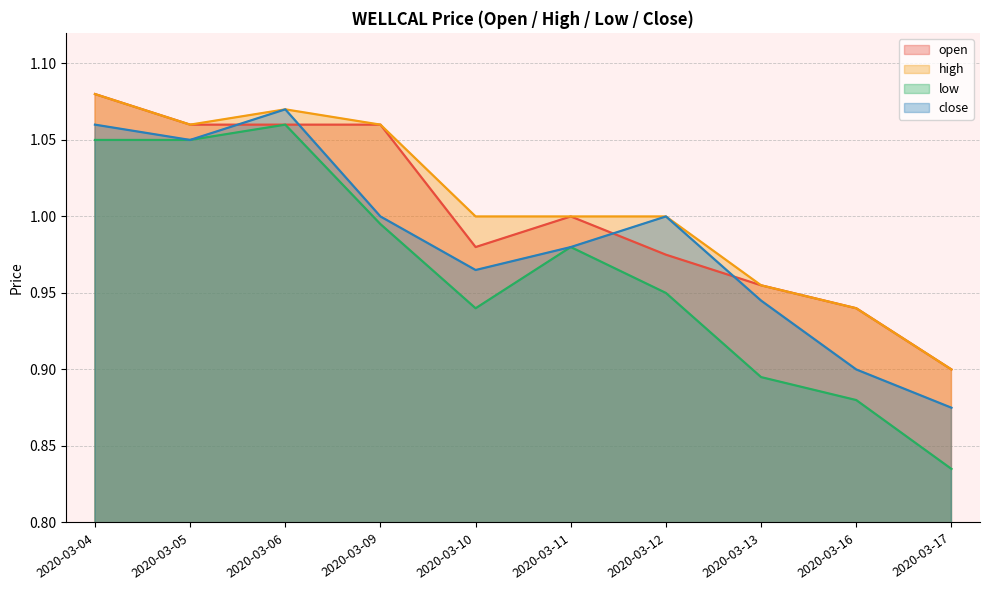

Rank the series by their maximum value, from highest to lowest.

open, high, close, low